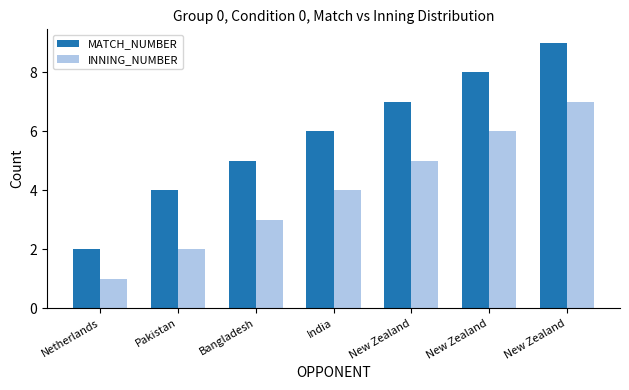

Rank the series by their average value, from lowest to highest.

INNING_NUMBER, MATCH_NUMBER